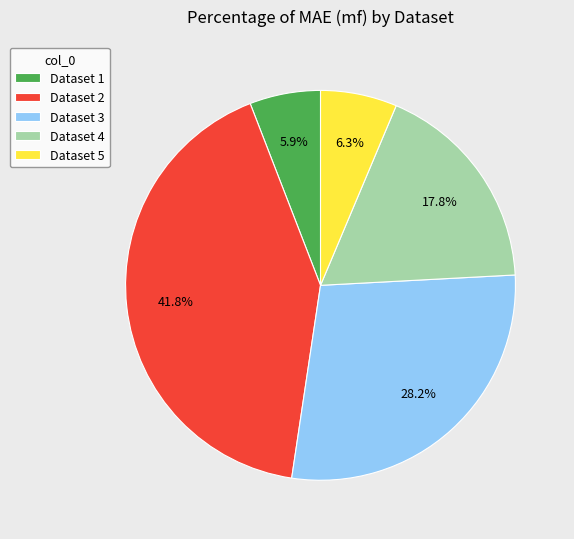

Does Dataset 4 account for over 50% of the chart?

No